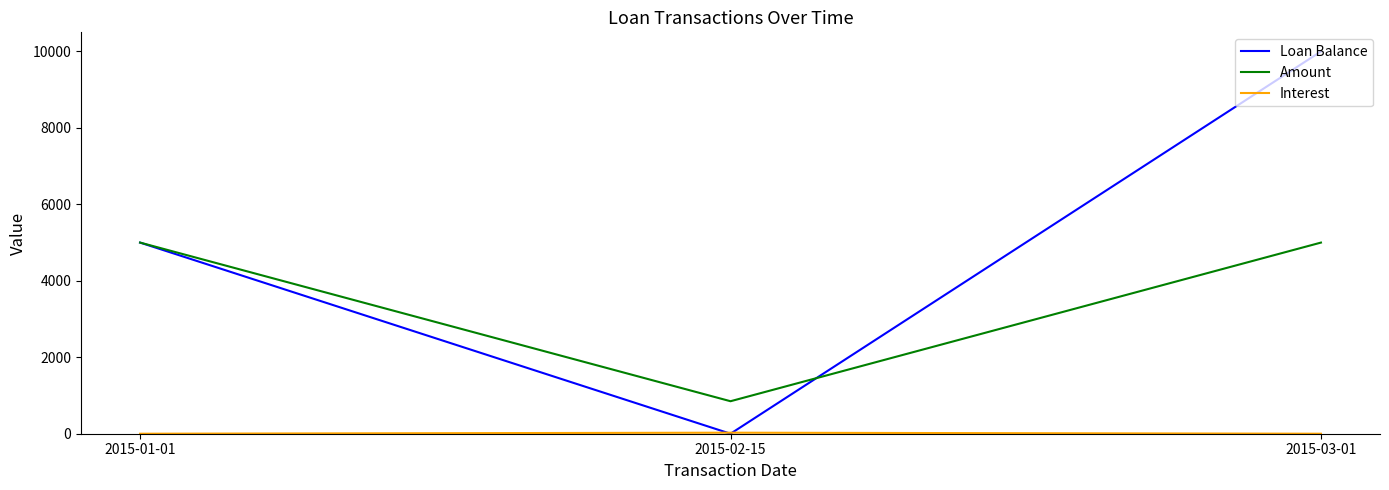

What position from the right is 2015-02-15?

2